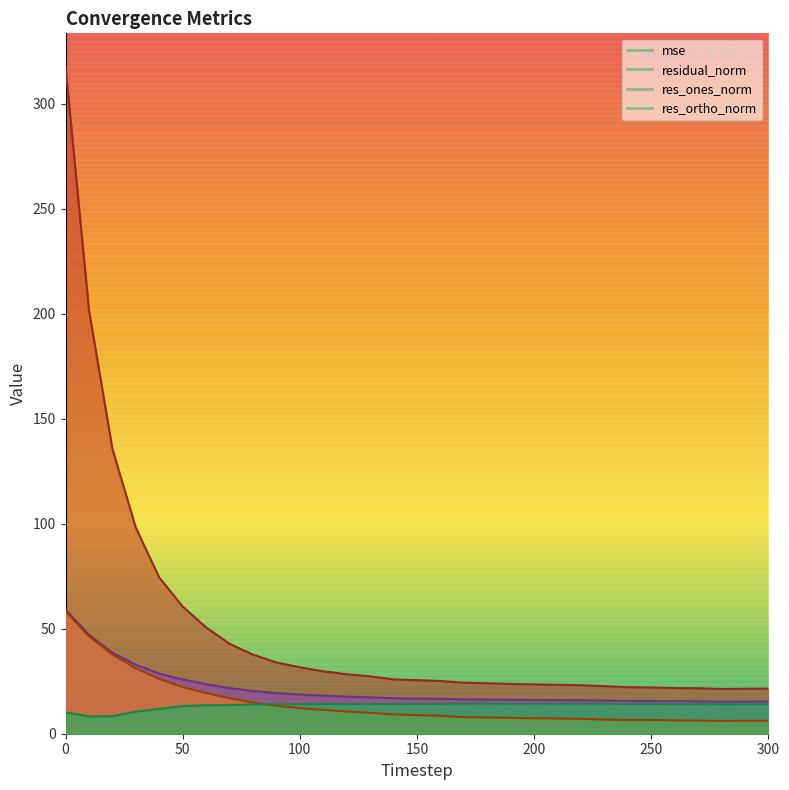

True or false: residual_norm and res_ortho_norm cross at least once.

False